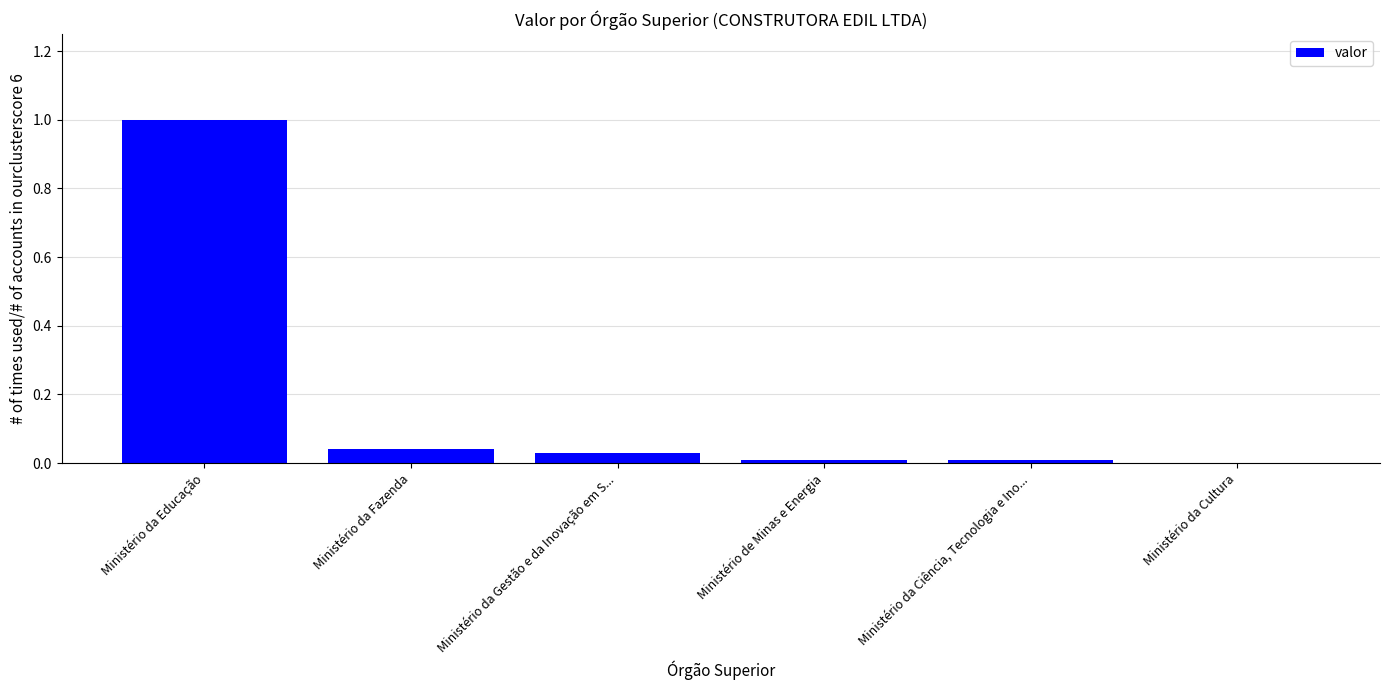

Between Ministério da Cultura and Ministério da Fazenda, which is larger?

Ministério da Fazenda